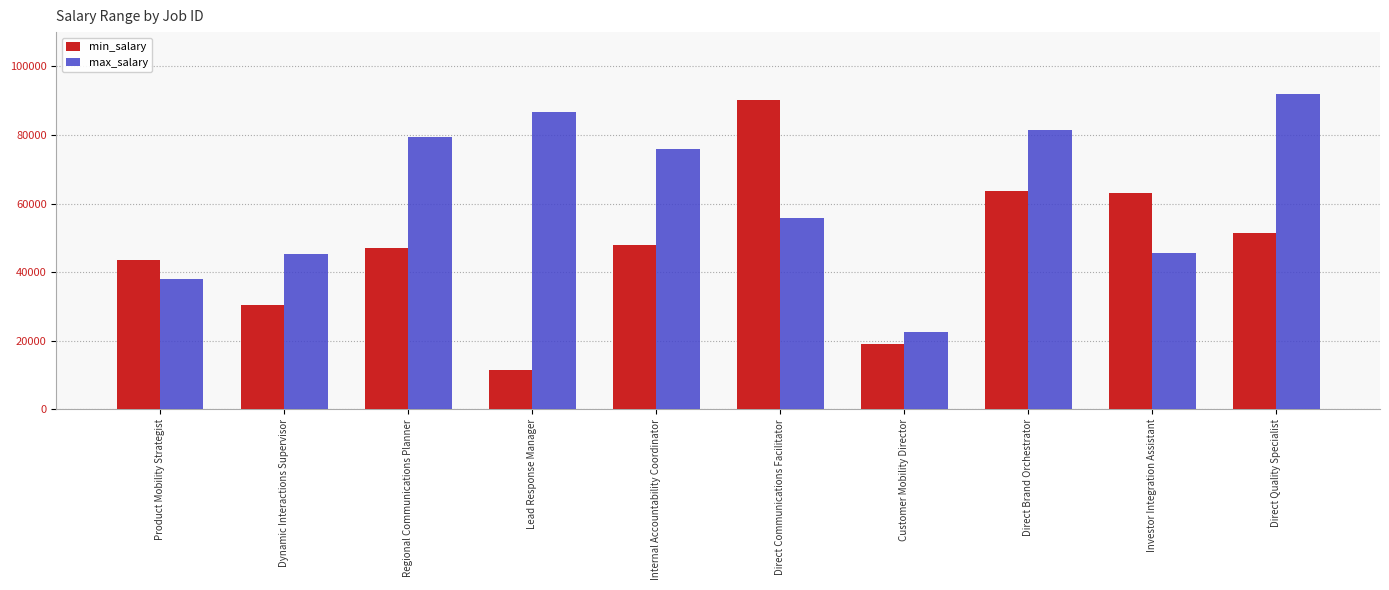

Which series changed the most between Dynamic Interactions Supervisor and Internal Accountability Coordinator?

max_salary